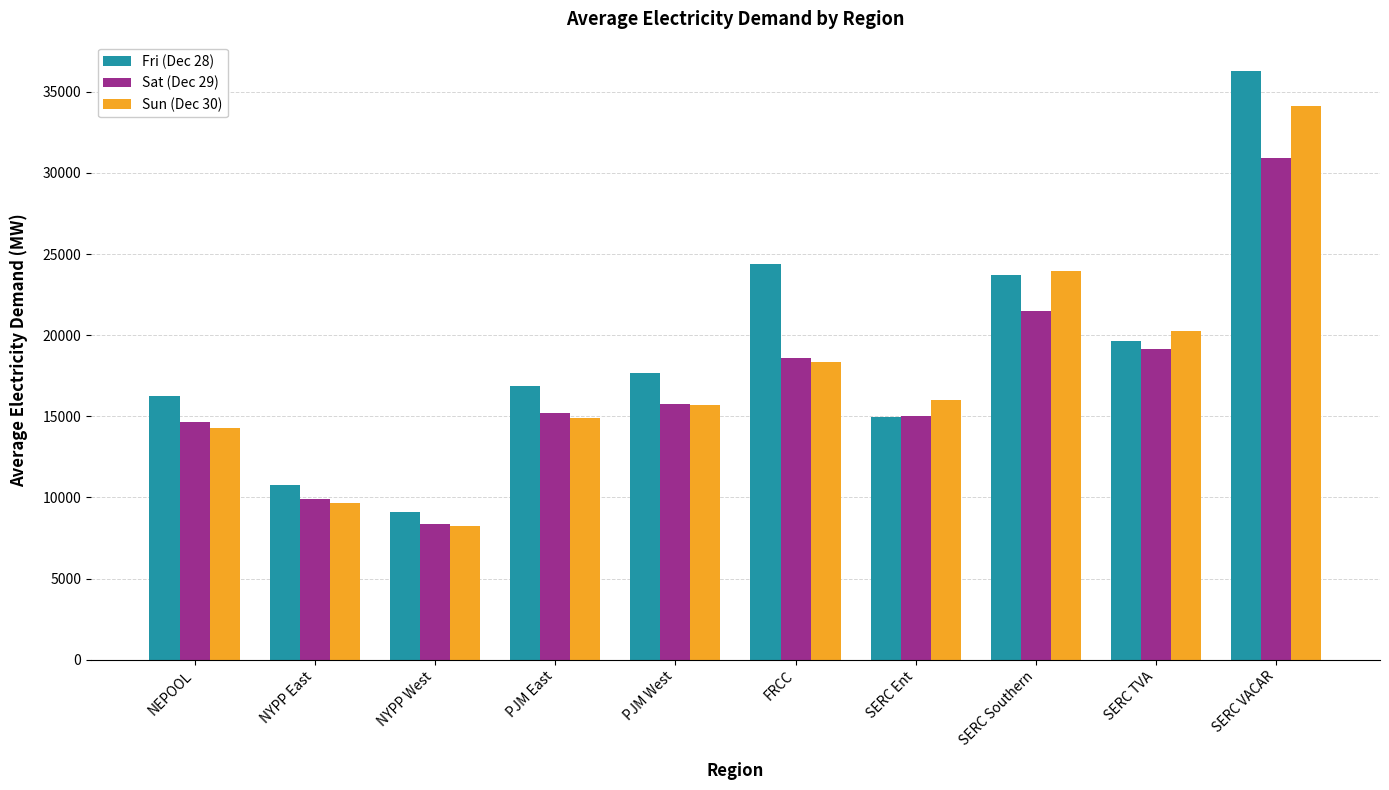

List the series in order of their overall mean, lowest first.

Sat (Dec 29), Sun (Dec 30), Fri (Dec 28)